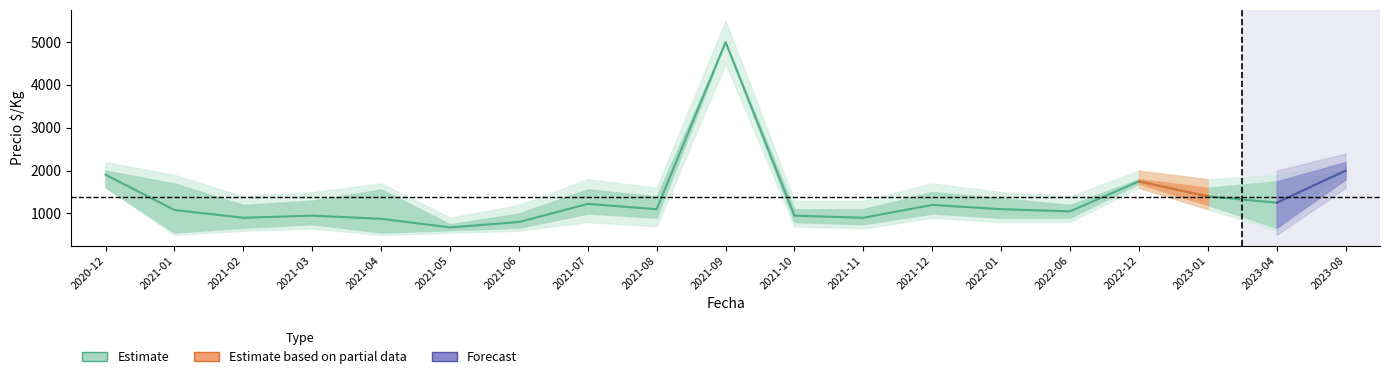

Is this an area chart (filled region under the line)?

No